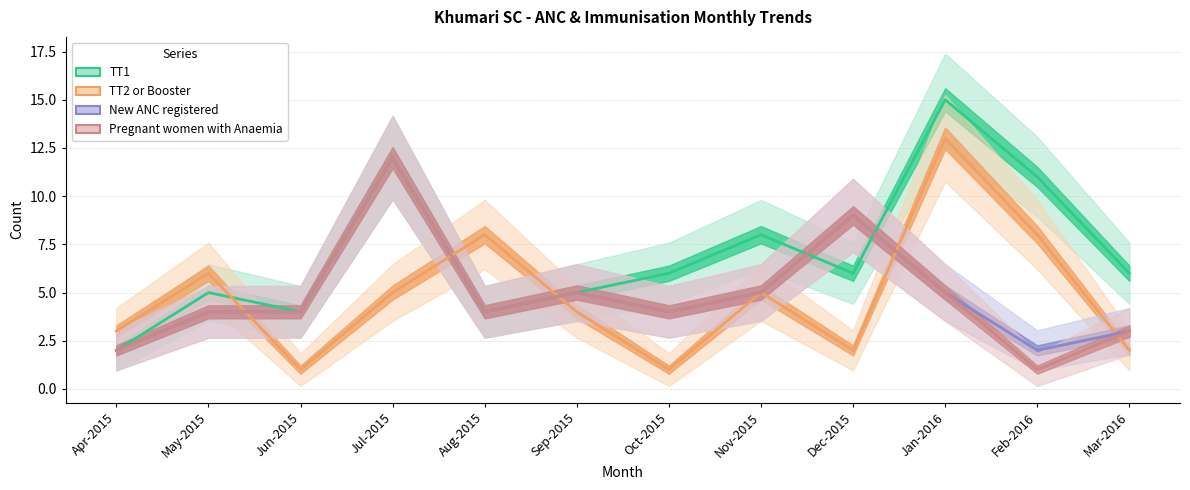

Between Feb-2016 and Aug-2015, which is larger?

Feb-2016